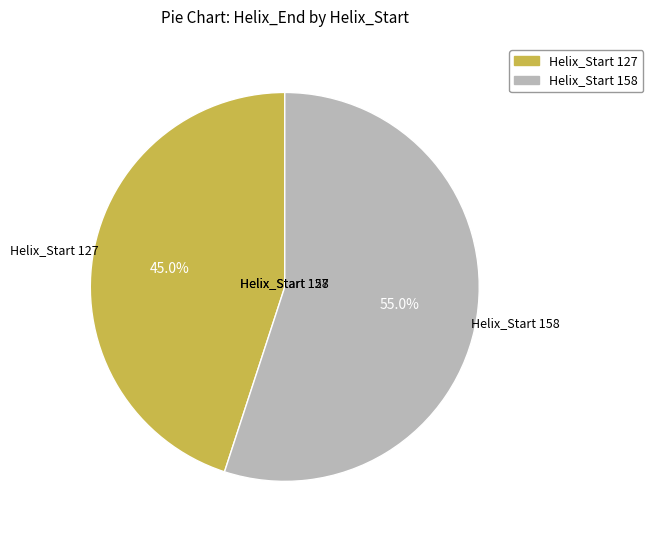

To the nearest percent, what is the average slice percentage?

50%